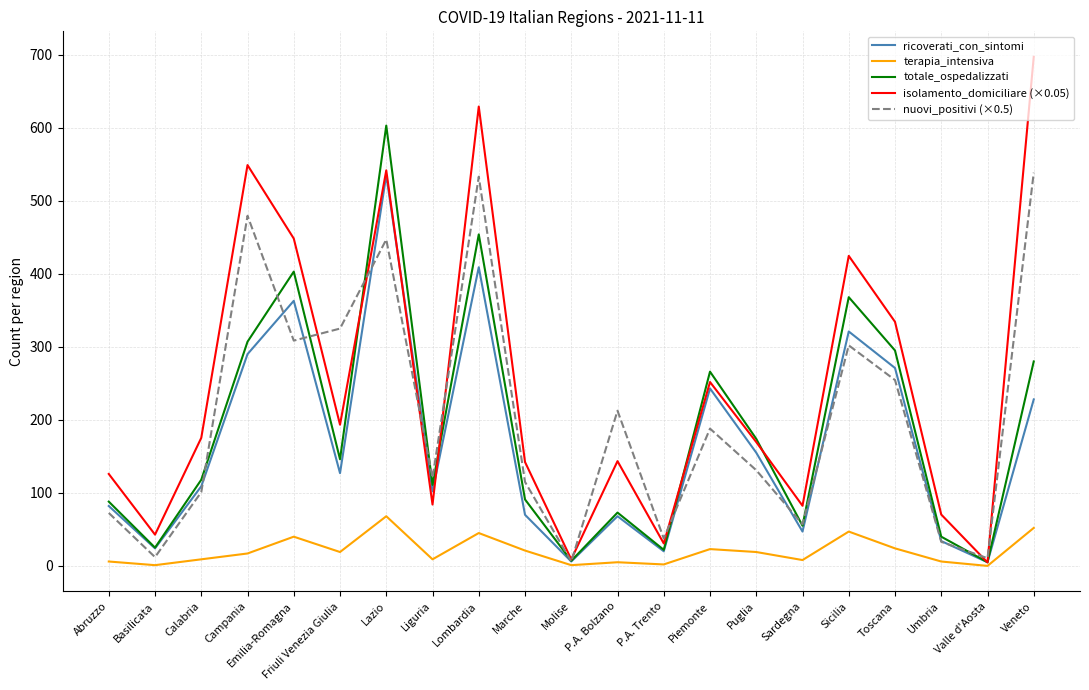

What is the difference between the maximum and minimum values in the terapia_intensiva series?

68.0